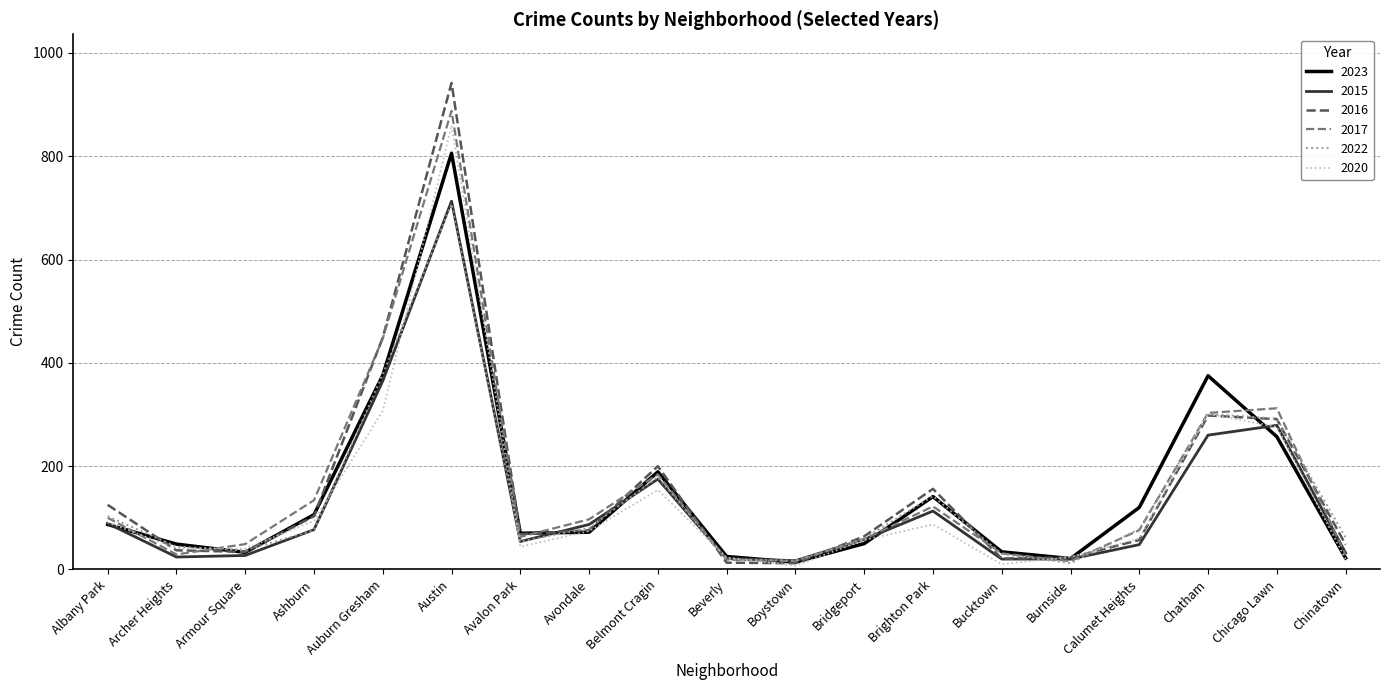

What is the average value of the 2020 series?

135